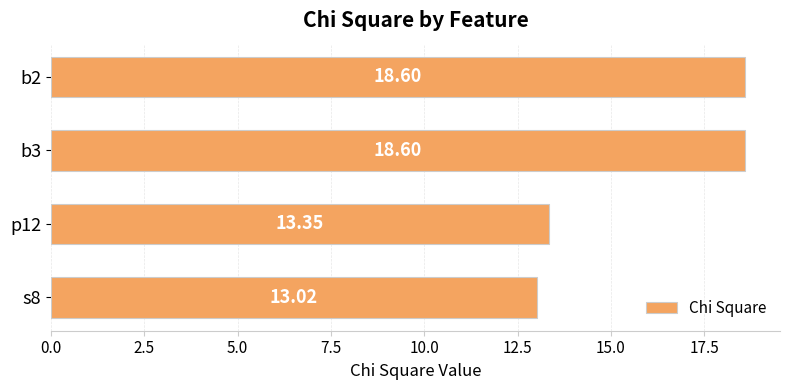

What is the ratio of the value at p12 to the value at b3?

0.7